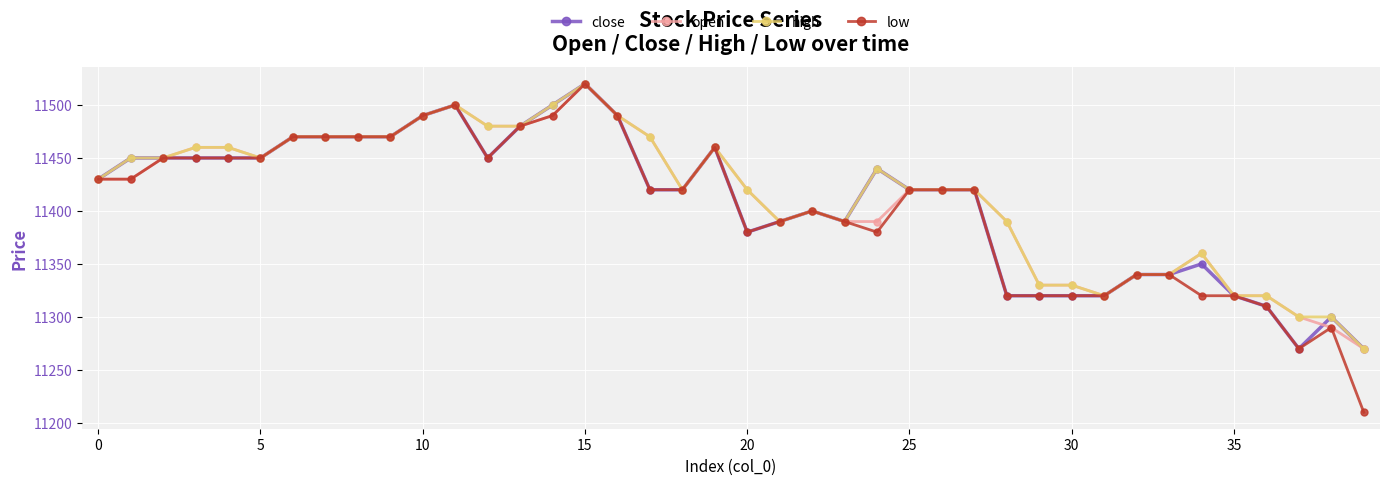

At how many categories does at least one series exceed 11222?

40